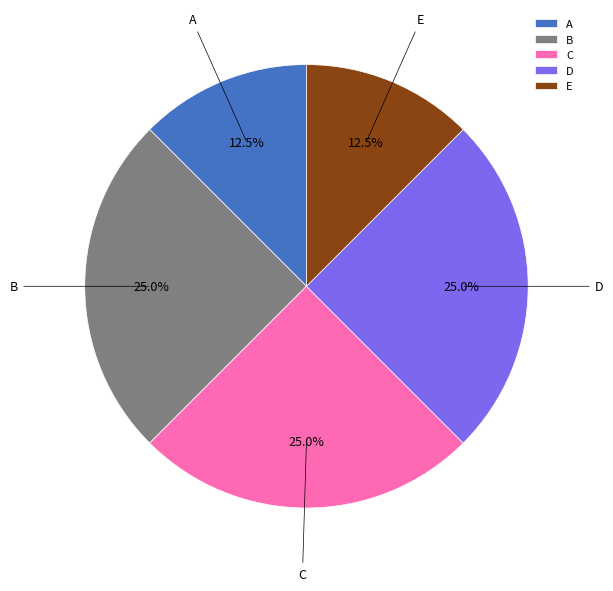

What percentage is the C slice, to the nearest percent?

25%